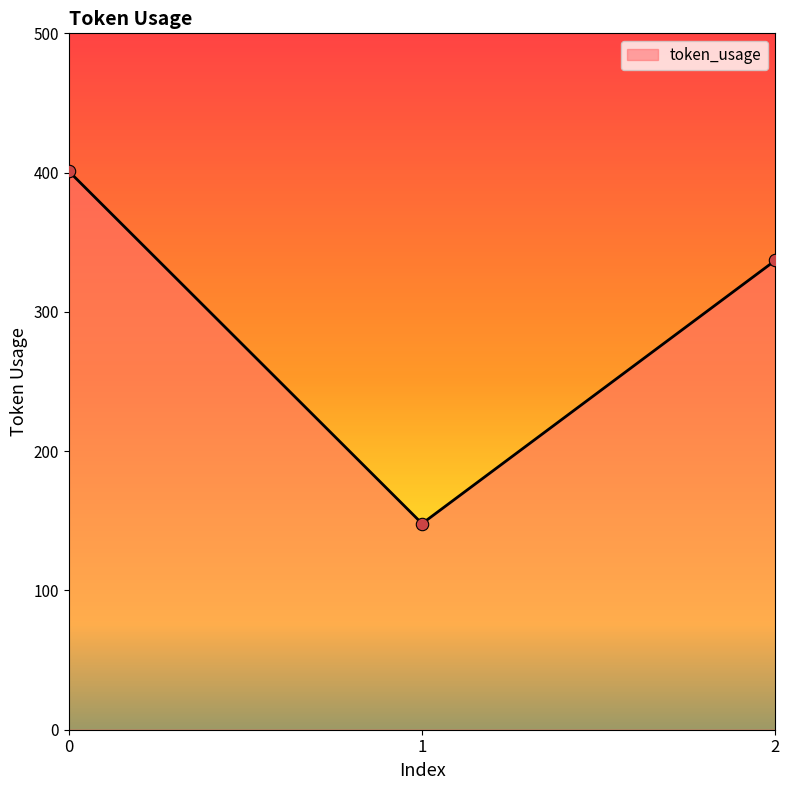

What is the change in value from 1 to 2?

+189